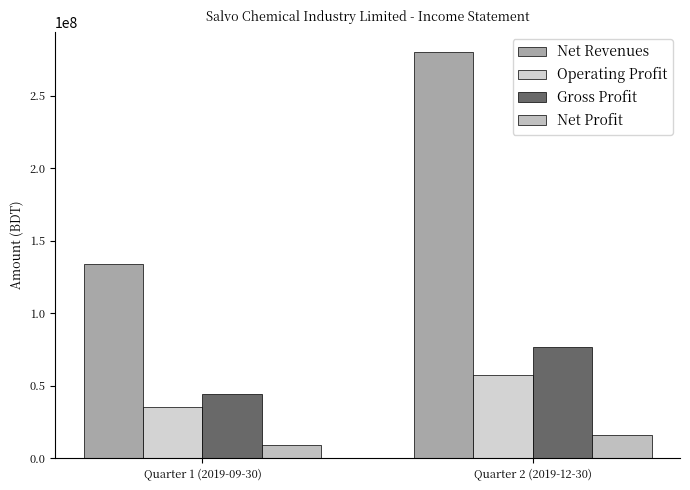

What is the value of the Net Profit bar at the 1st from the left?

9286064